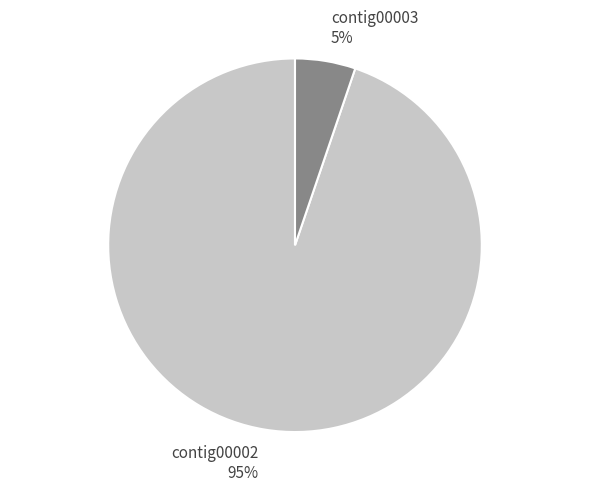

Do contig00002 and contig00003 together represent more than half of the pie?

Yes